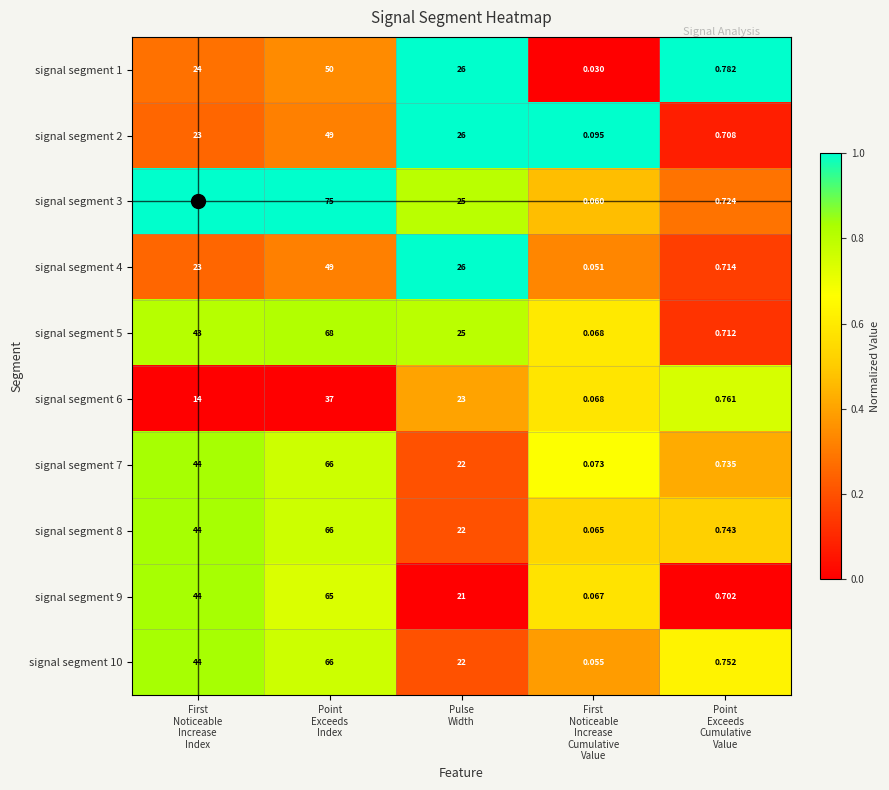

How many series are shown in this chart?

10